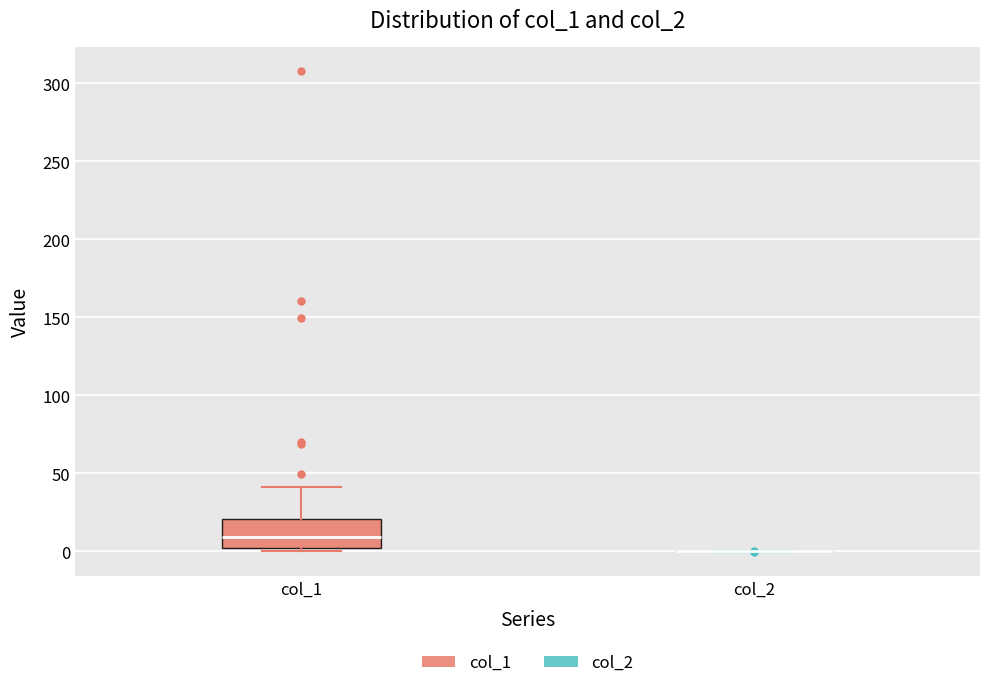

Comparing the boxes themselves (not the whiskers), which one is the tallest?

col_1